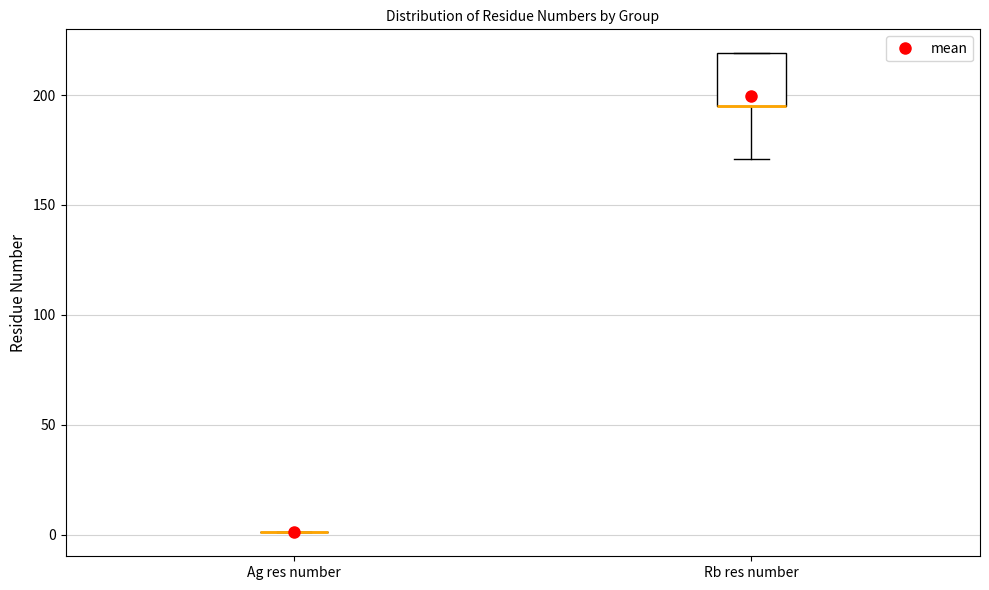

Reading left to right, transcribe this box plot: for each box, give where its median line is, the range the box spans, and where its two whiskers end, as read against the y-axis. The values are not printed on the chart, so give them approximately, as read against the axis.

Ag res number: box collapsed to a line at 0, whiskers 0 to 0
Rb res number: median 195 (drawn on the box's lower edge), box 195 to 220, whiskers 170 to 220